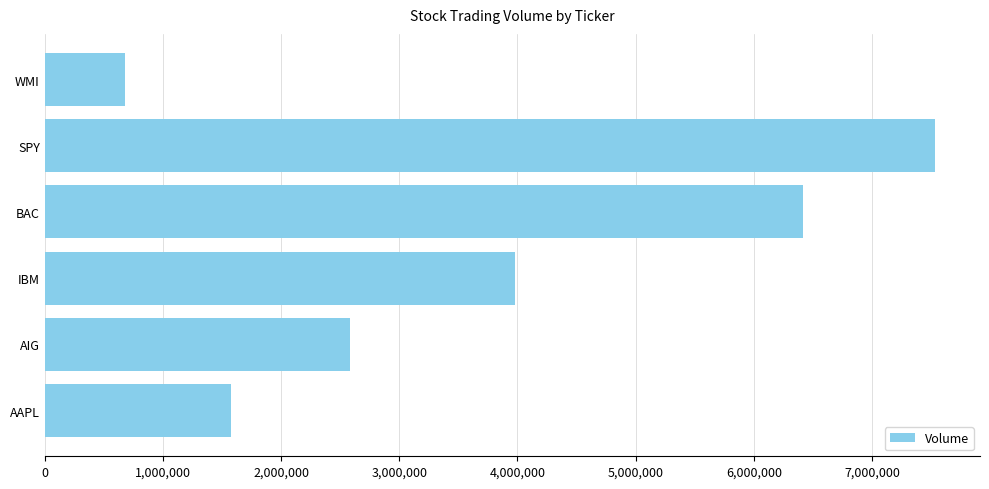

Reading bottom to top, list all the values displayed in this chart.

1575600	2582900	3982100	6416300	7537300	676200